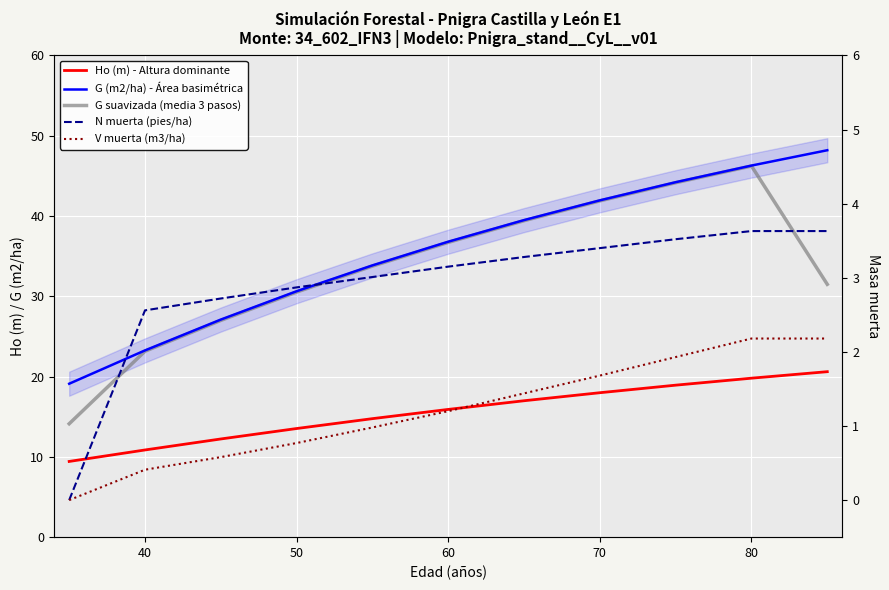

How many lines are shown in the chart?

5